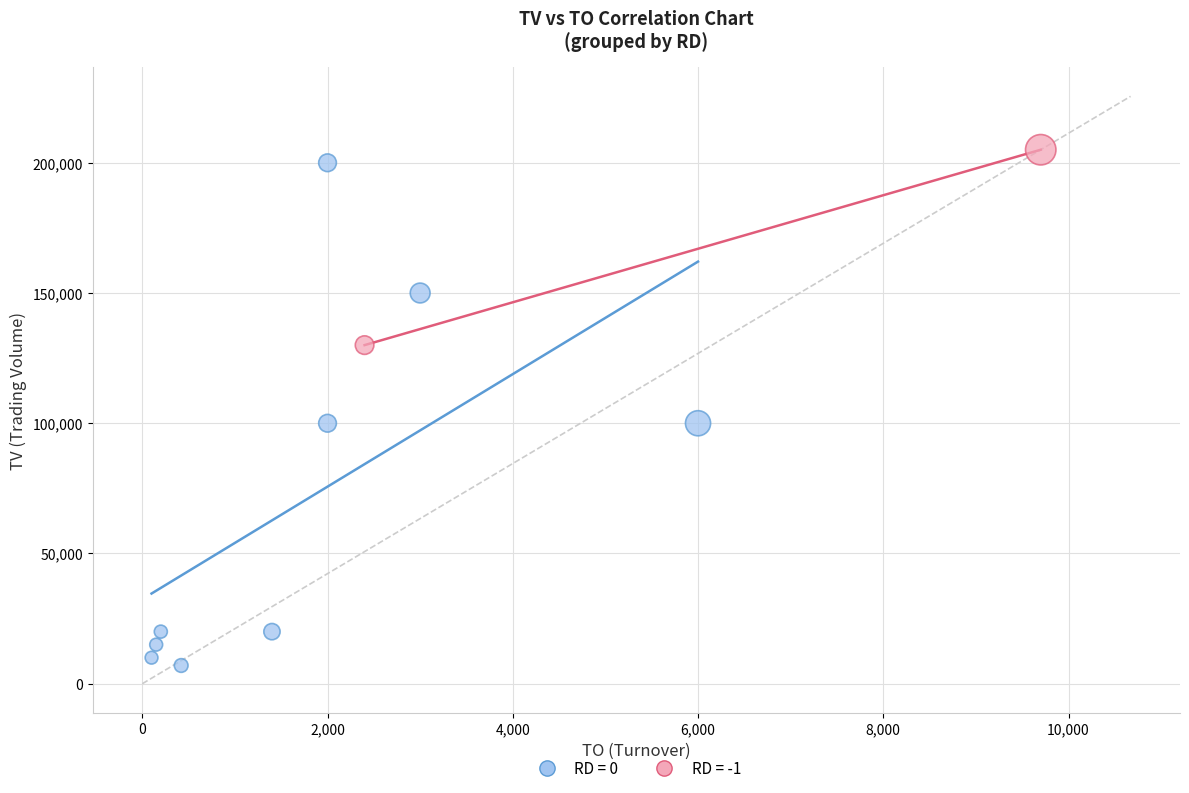

What are all the series names shown in the legend?

RD = 0, RD = -1